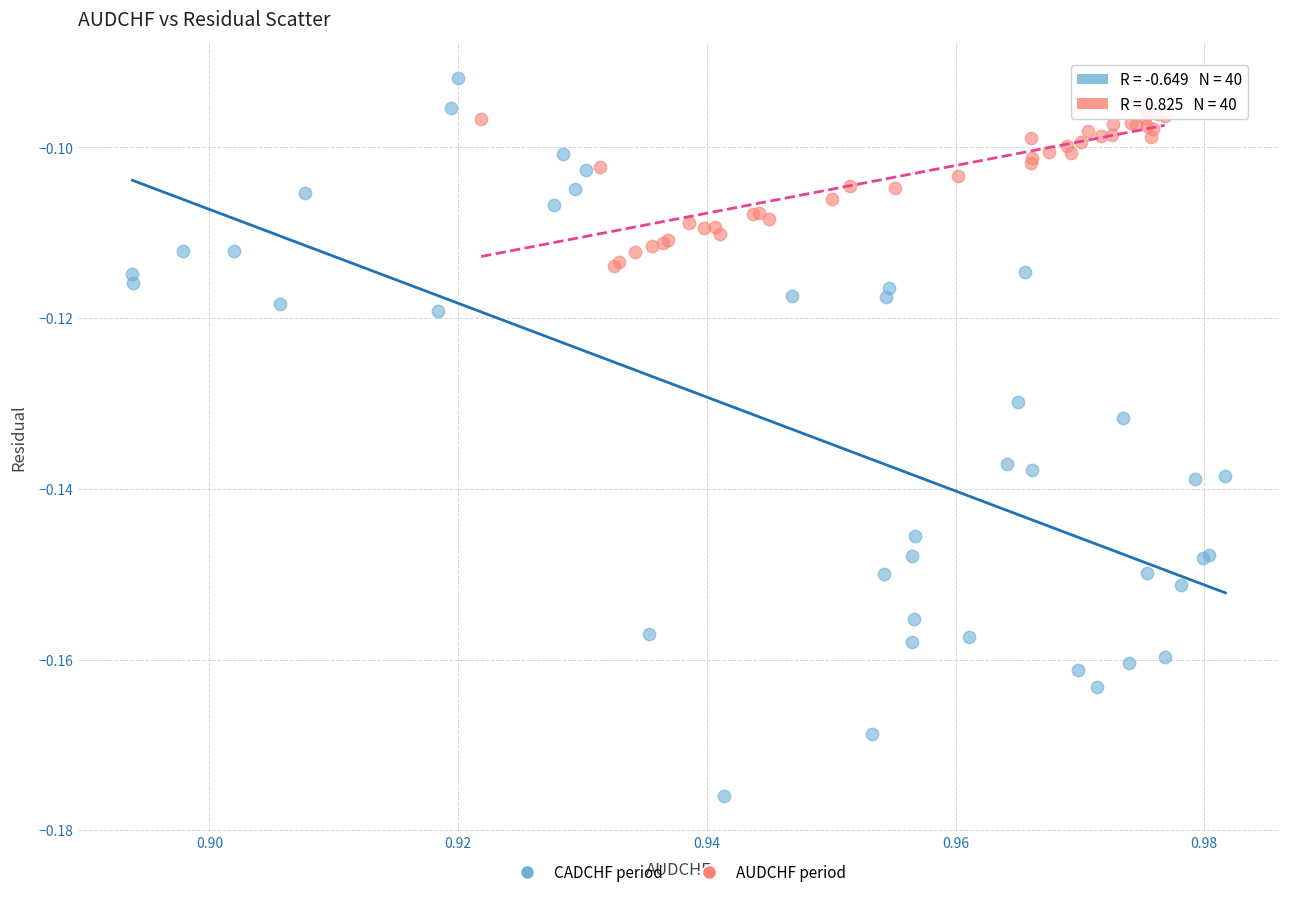

Which series reaches the maximum Y coordinate?

CADCHF period